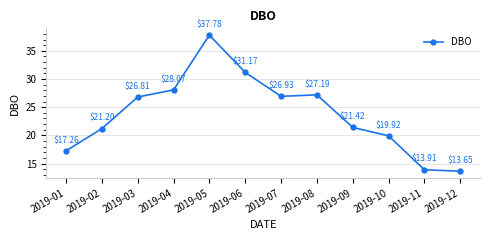

What is the change in value from 2019-01 to 2019-08?

+9.9